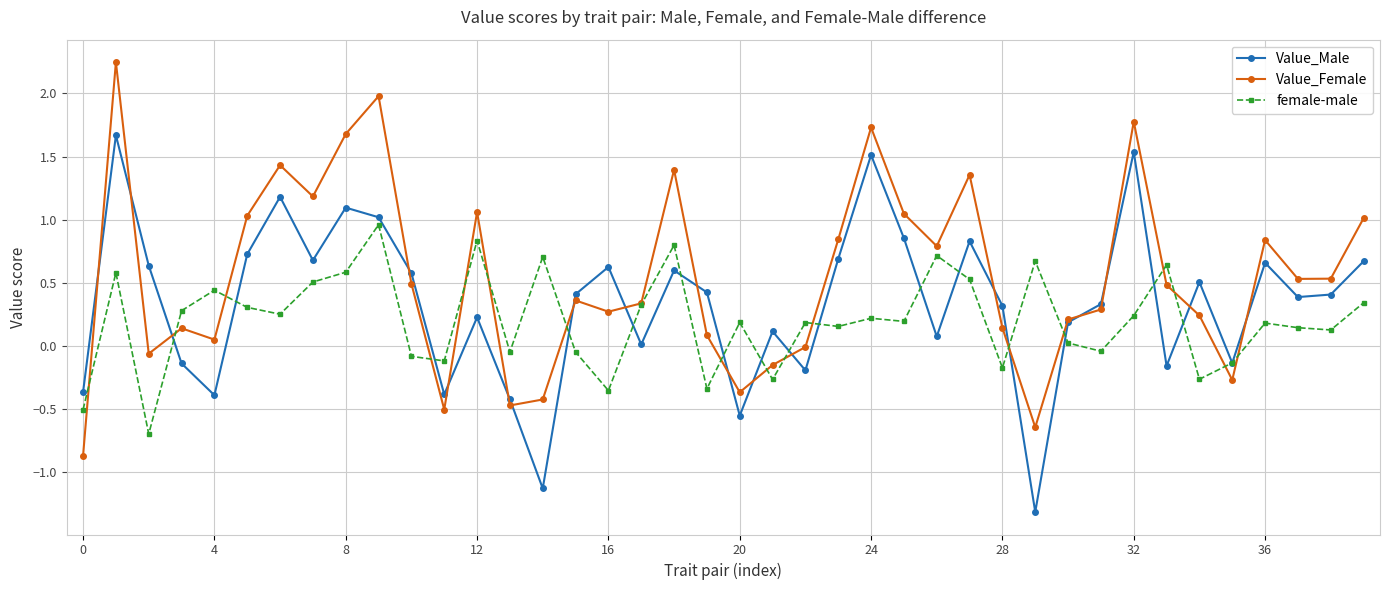

In Value_Female, how many points are lower than both neighbors (excluding endpoints)?

11